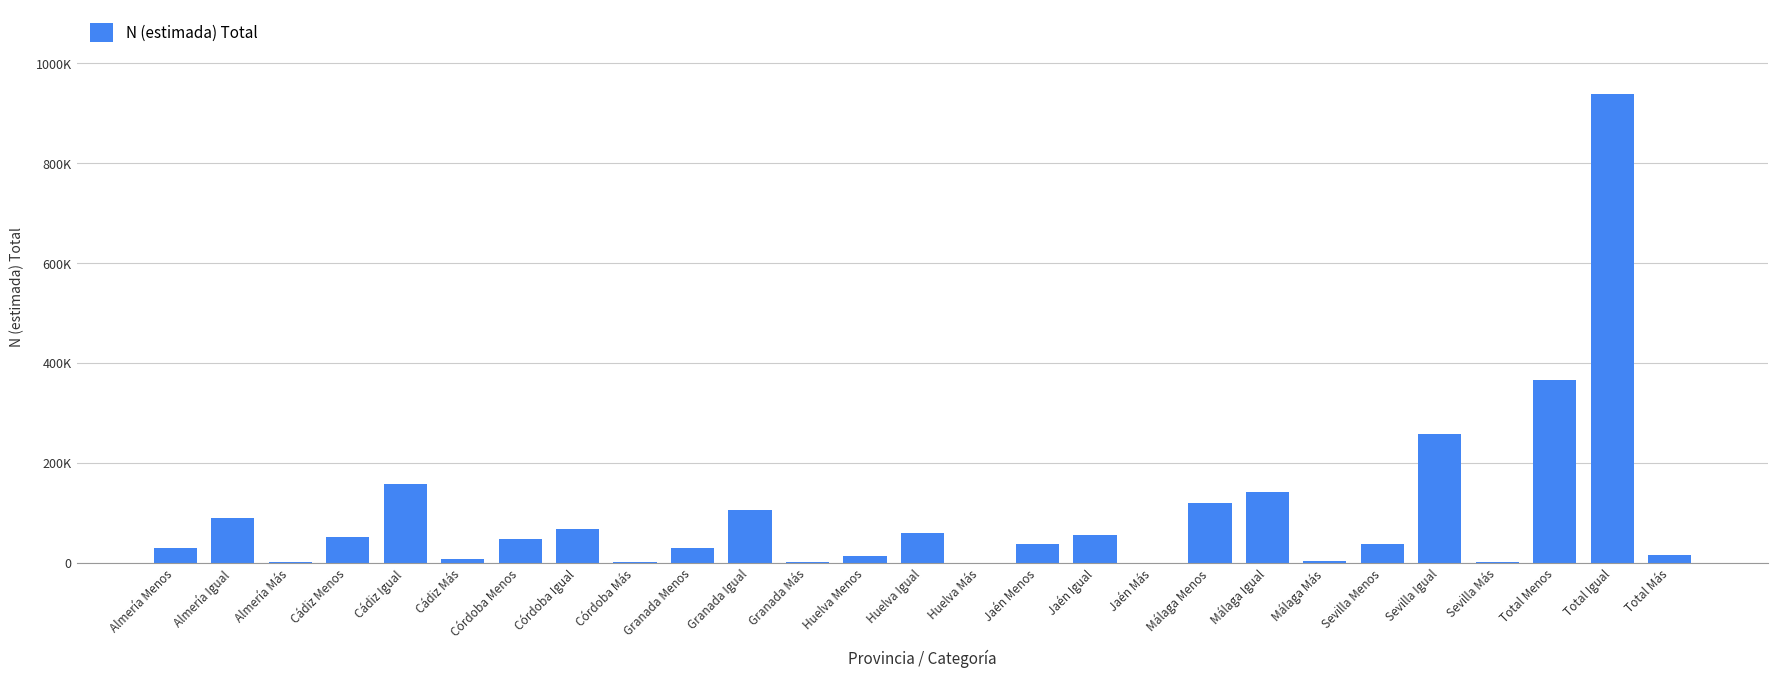

What is the difference between the second highest and second lowest values?

366897